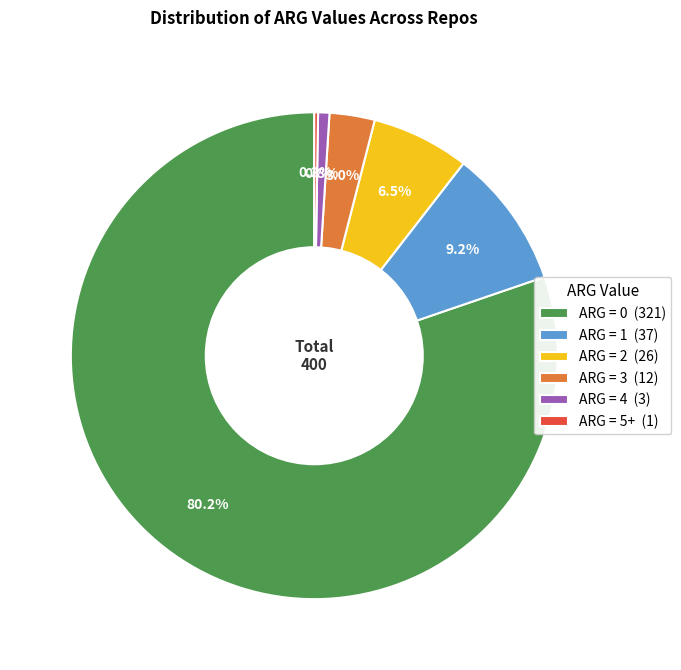

Combined, do ARG = 2 (26) and ARG = 0 (321) account for over 50%?

Yes